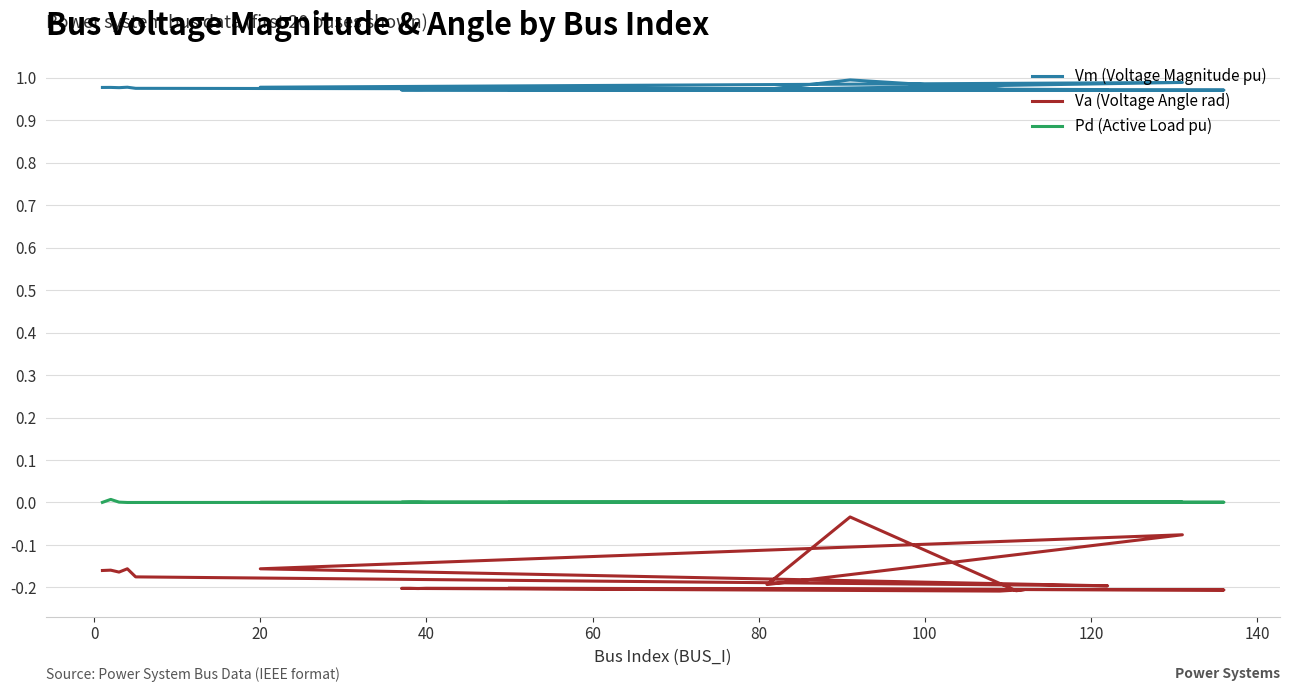

Rank the series at 40 from lowest to highest value.

Va (Voltage Angle rad), Pd (Active Load pu), Vm (Voltage Magnitude pu)